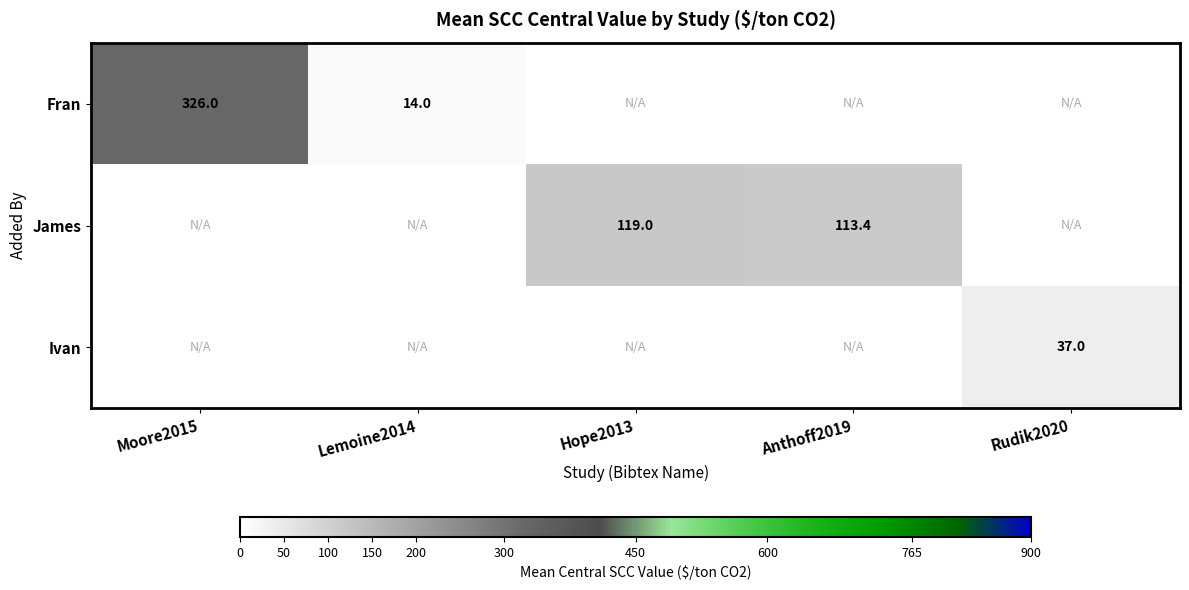

The value of Ivan at Rudik2020 is 37.0. True or false?

True